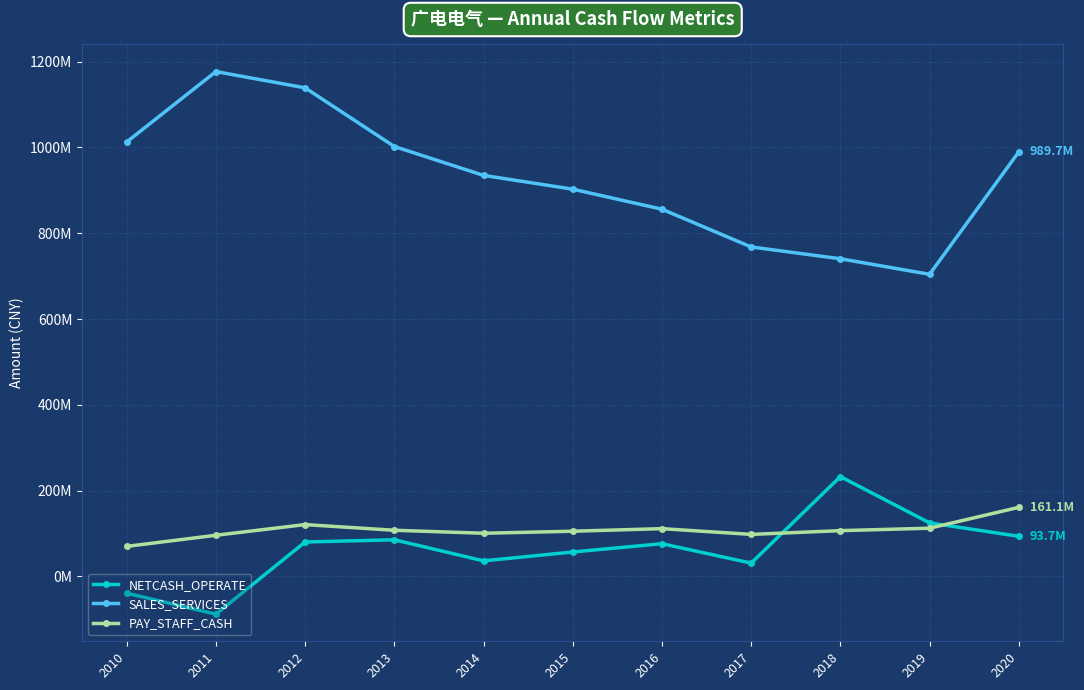

Does the chart have visible grid lines?

Yes